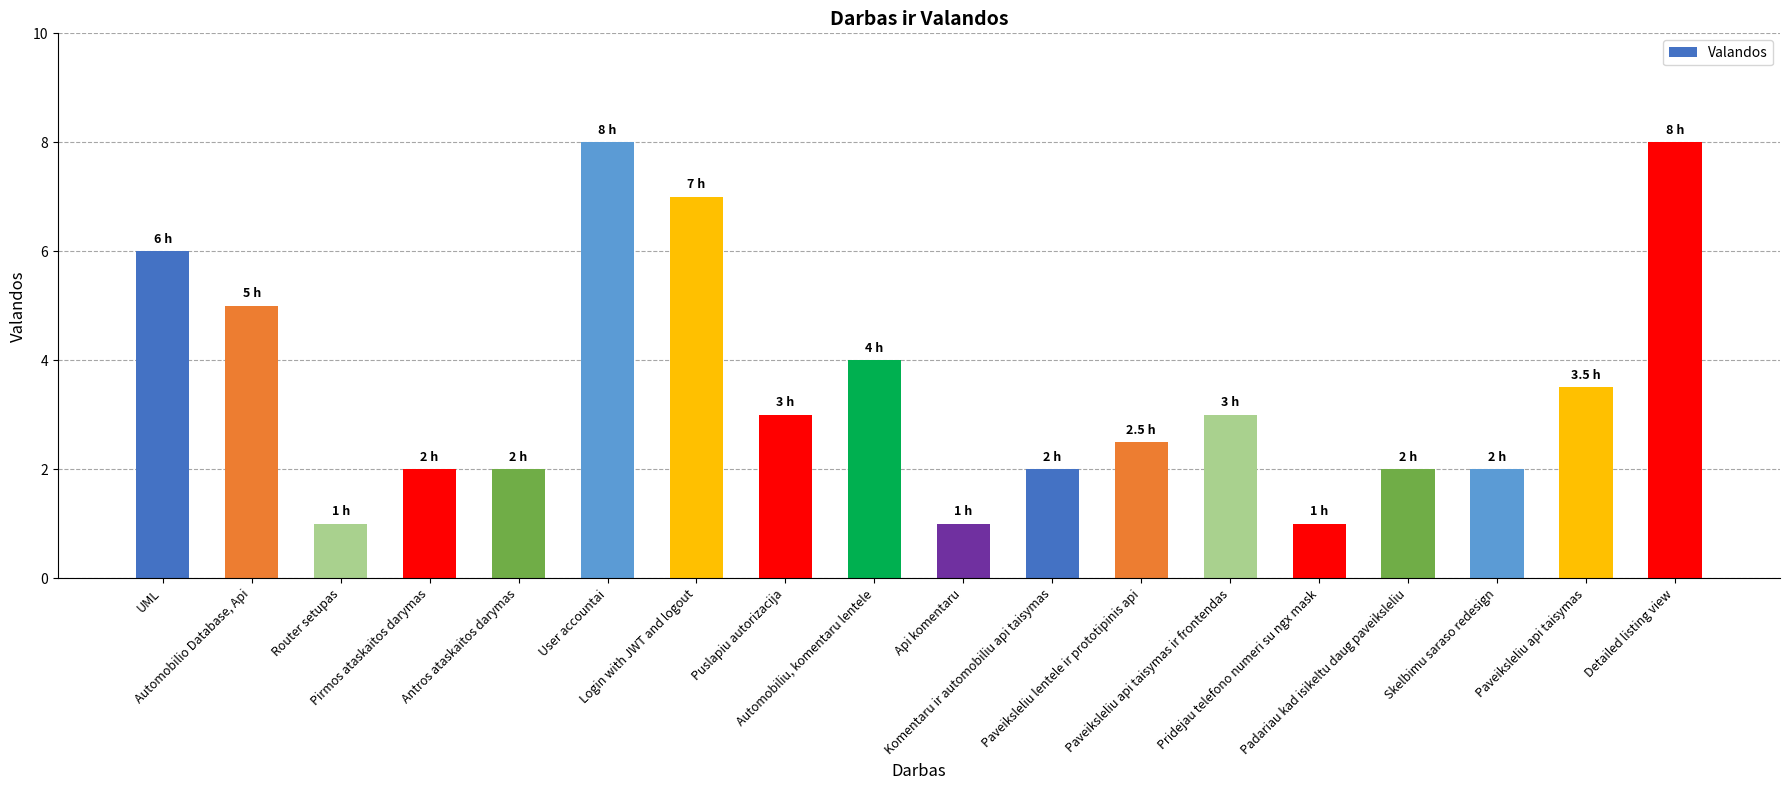

Are the bars horizontal?

No